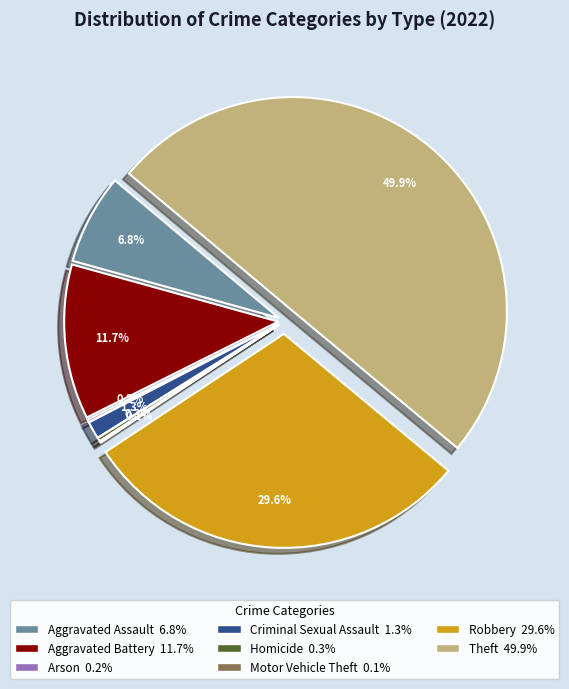

Count the number of slices in the pie.

8